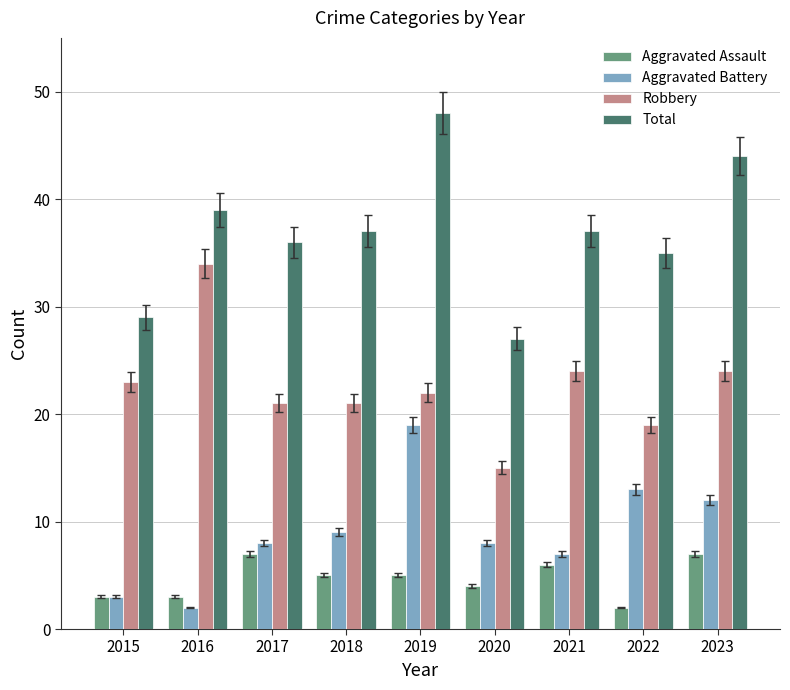

Reading left to right, extract all data points from this chart.

Aggravated Assault: 3	3	7	5	5	4	6	2	7
Aggravated Battery: 3	2	8	9	19	8	7	13	12
Robbery: 23	34	21	21	22	15	24	19	24
Total: 29	39	36	37	48	27	37	35	44